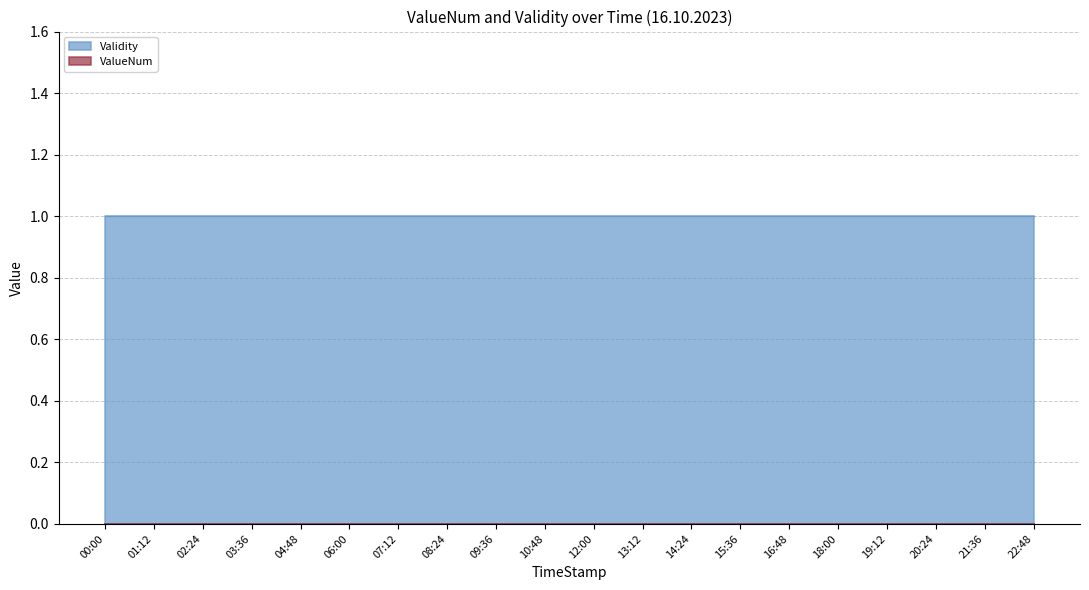

At 14:24, list the series in order from largest to smallest.

Validity, ValueNum